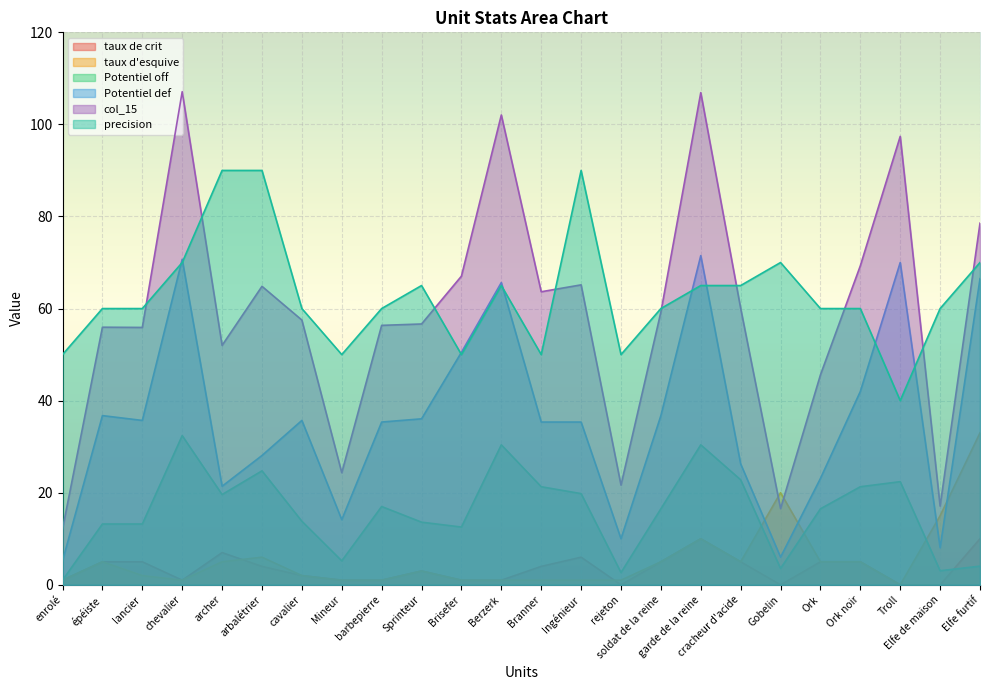

At how many categories does at least one series exceed 18?

24